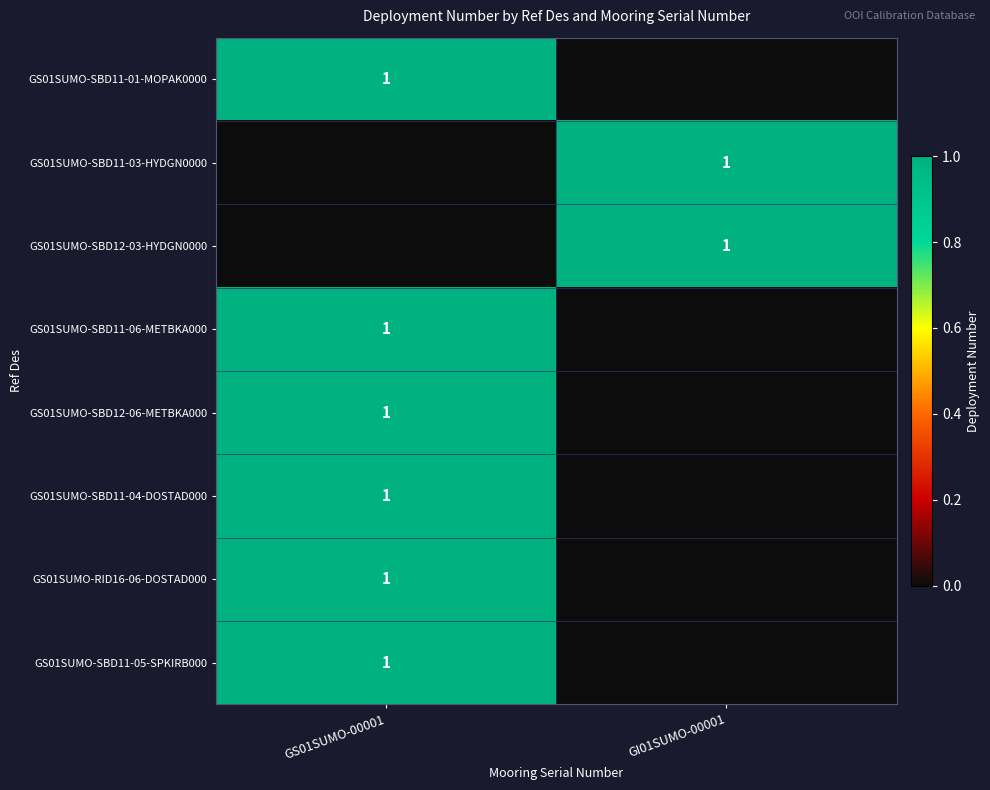

At how many categories does at least one series exceed 0?

2